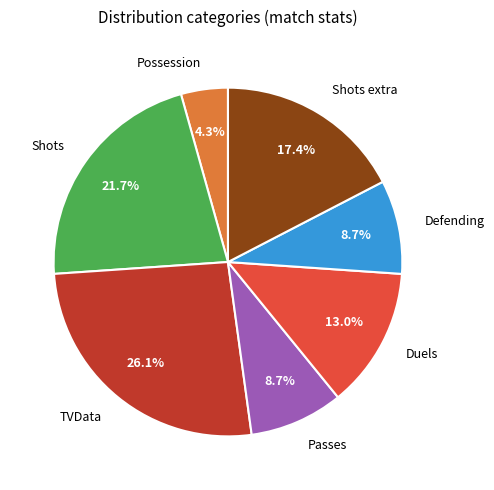

Combined, do Defending and Duels account for over 50%?

No